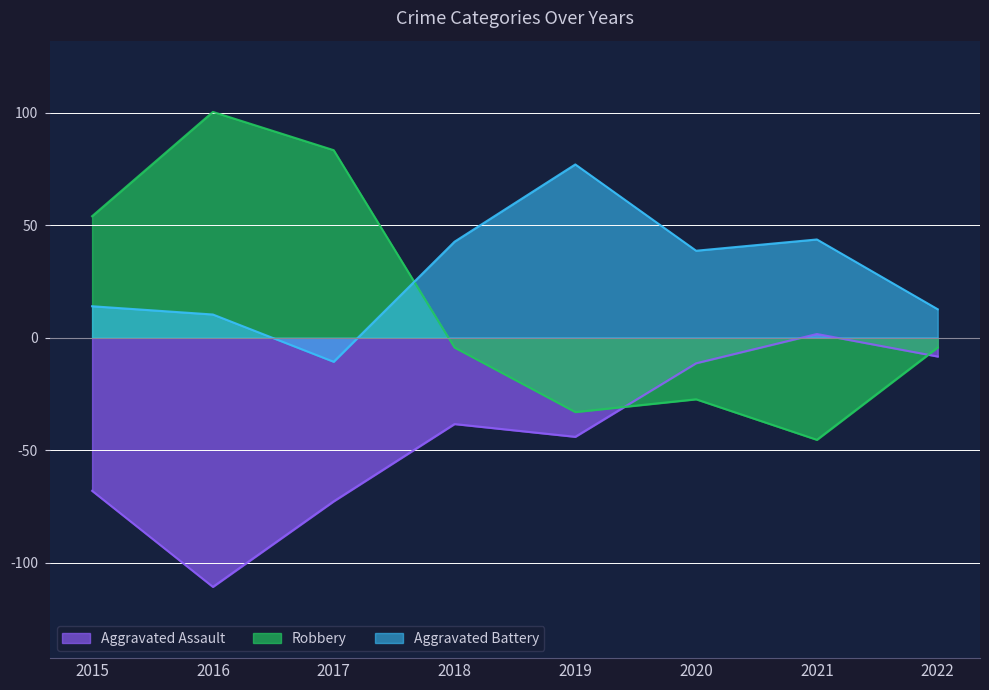

Count the number of categories in the chart.

8